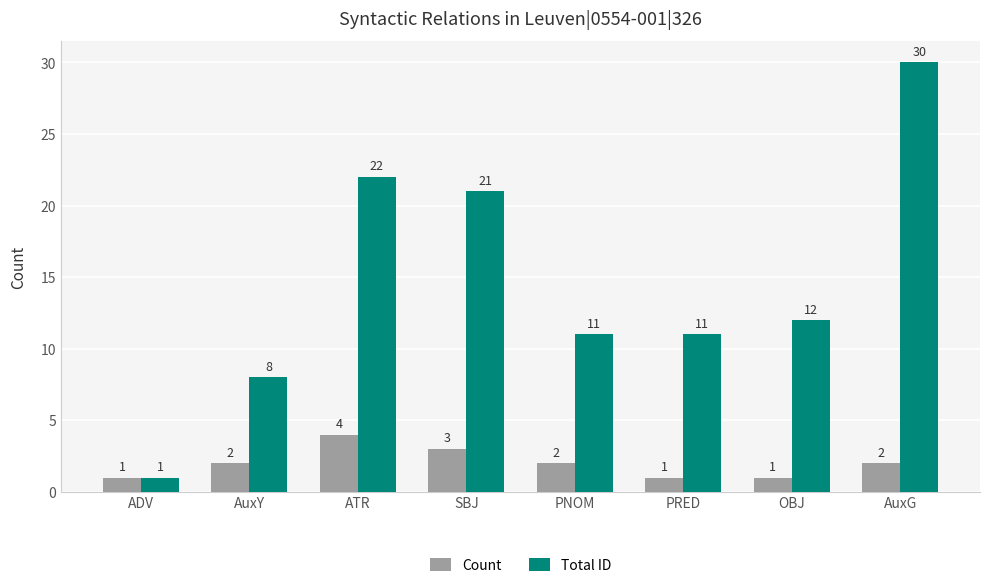

What position from the right is AuxG?

1